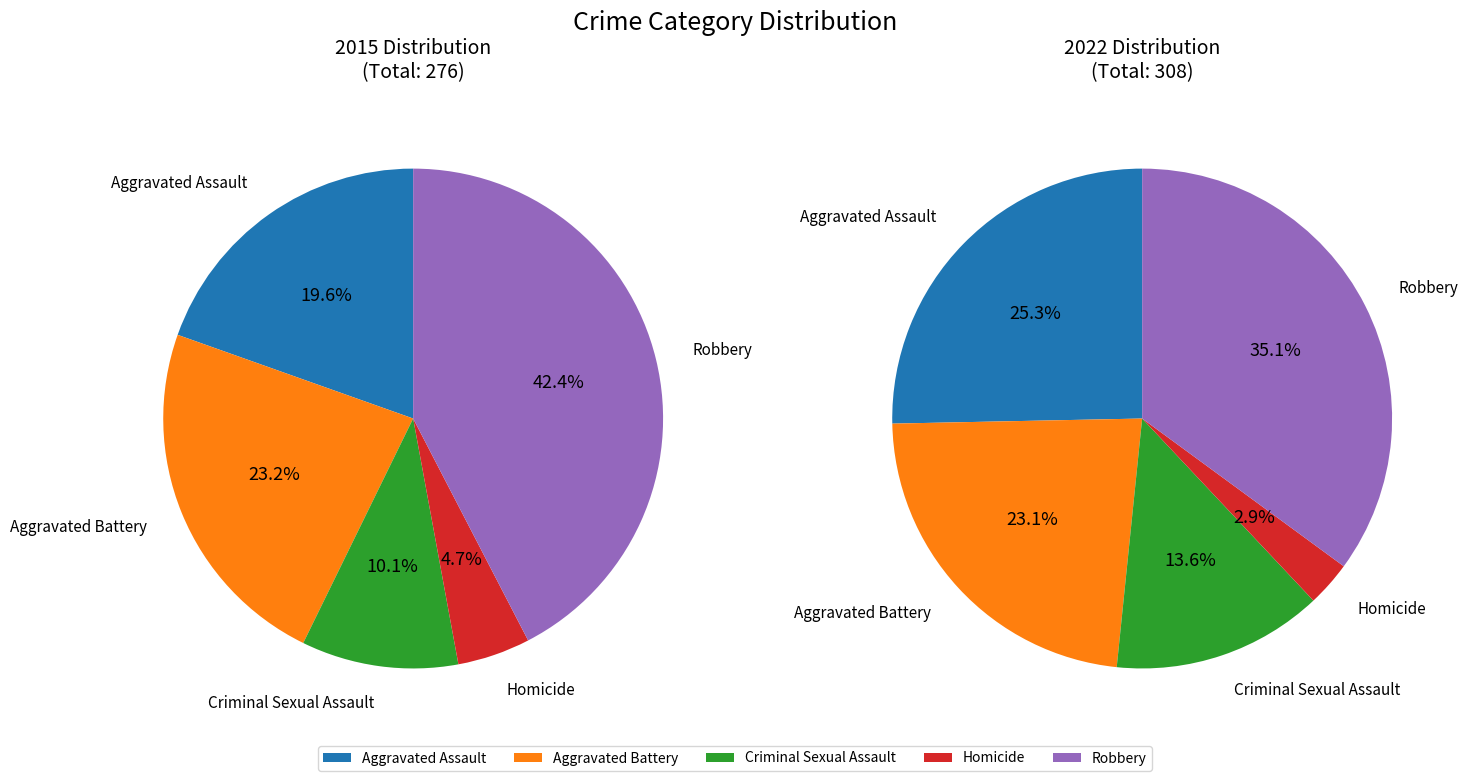

What percentage is the Robbery slice, to the nearest percent?

42%